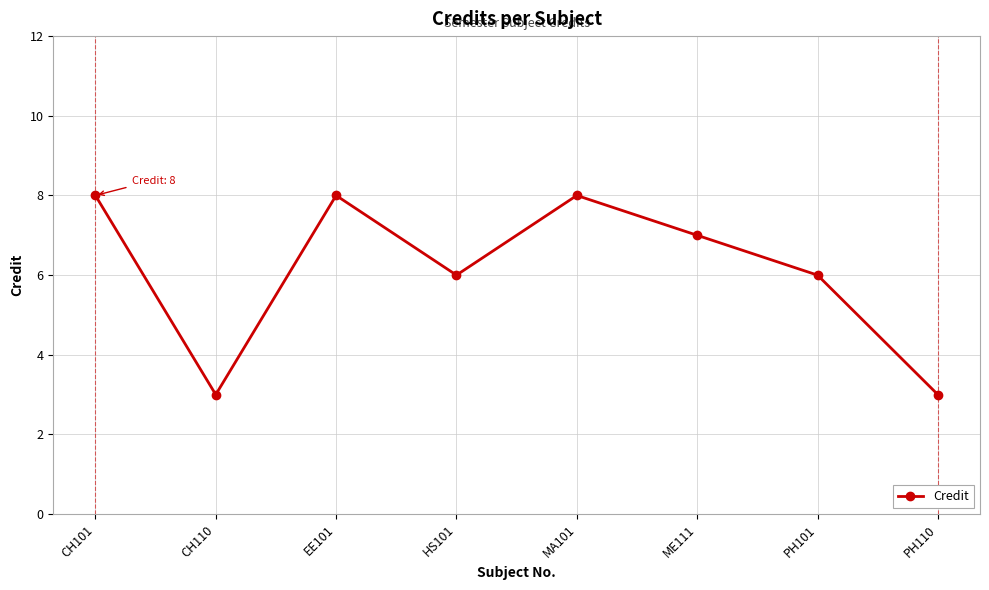

At which category does the data reach its first local peak?

EE101